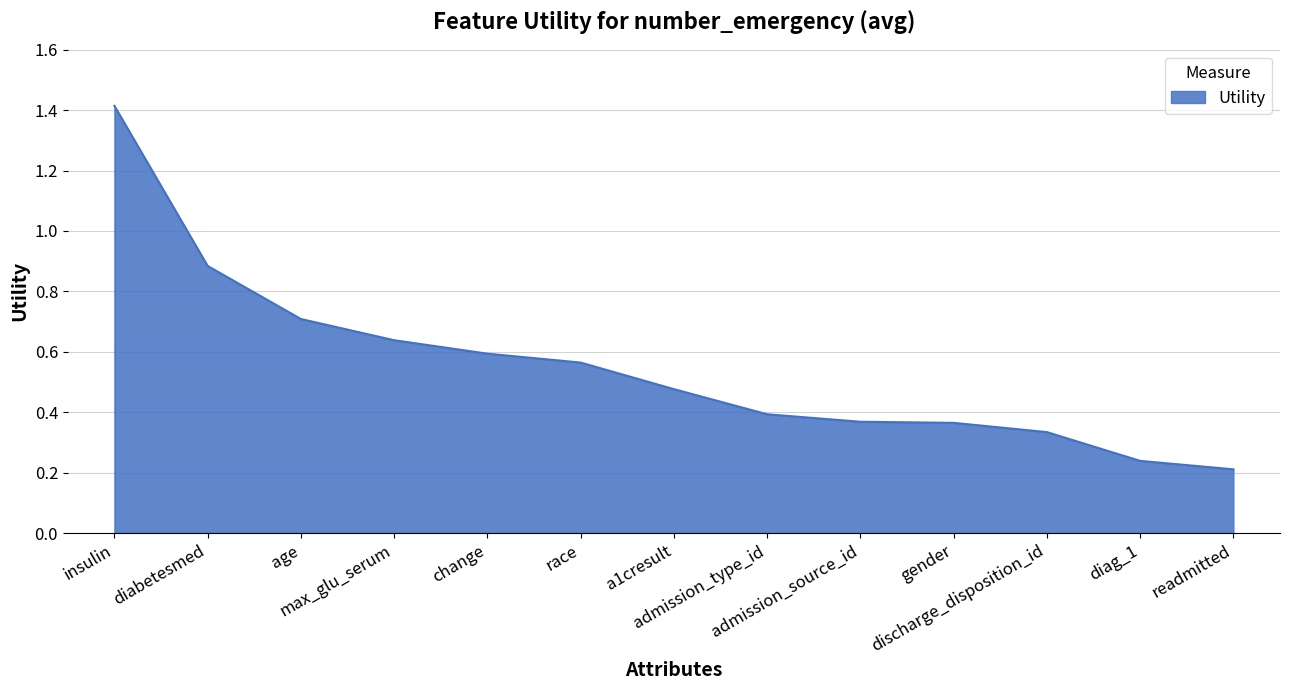

What is the sum of the values at age and race?

1.3